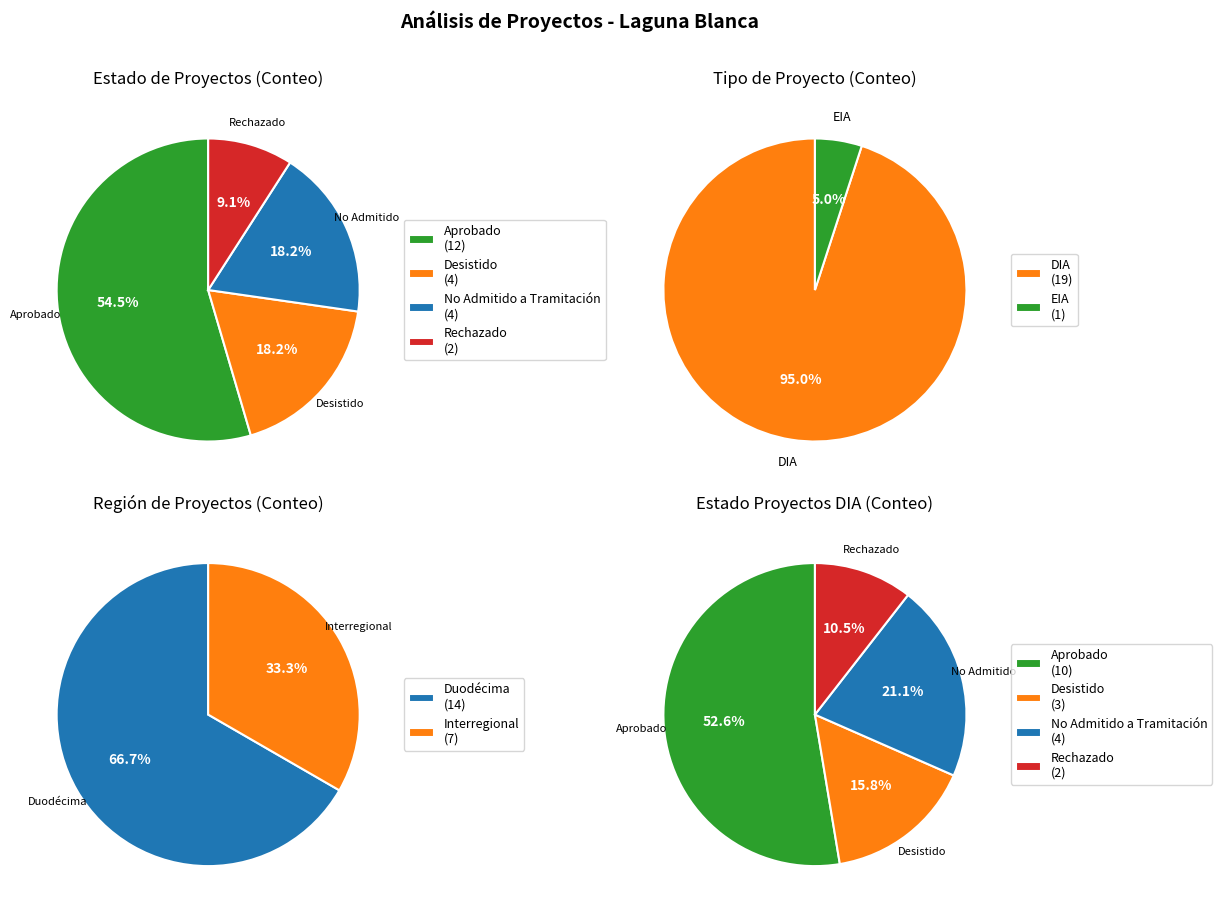

Which slice represents more than half of the pie?

DIA